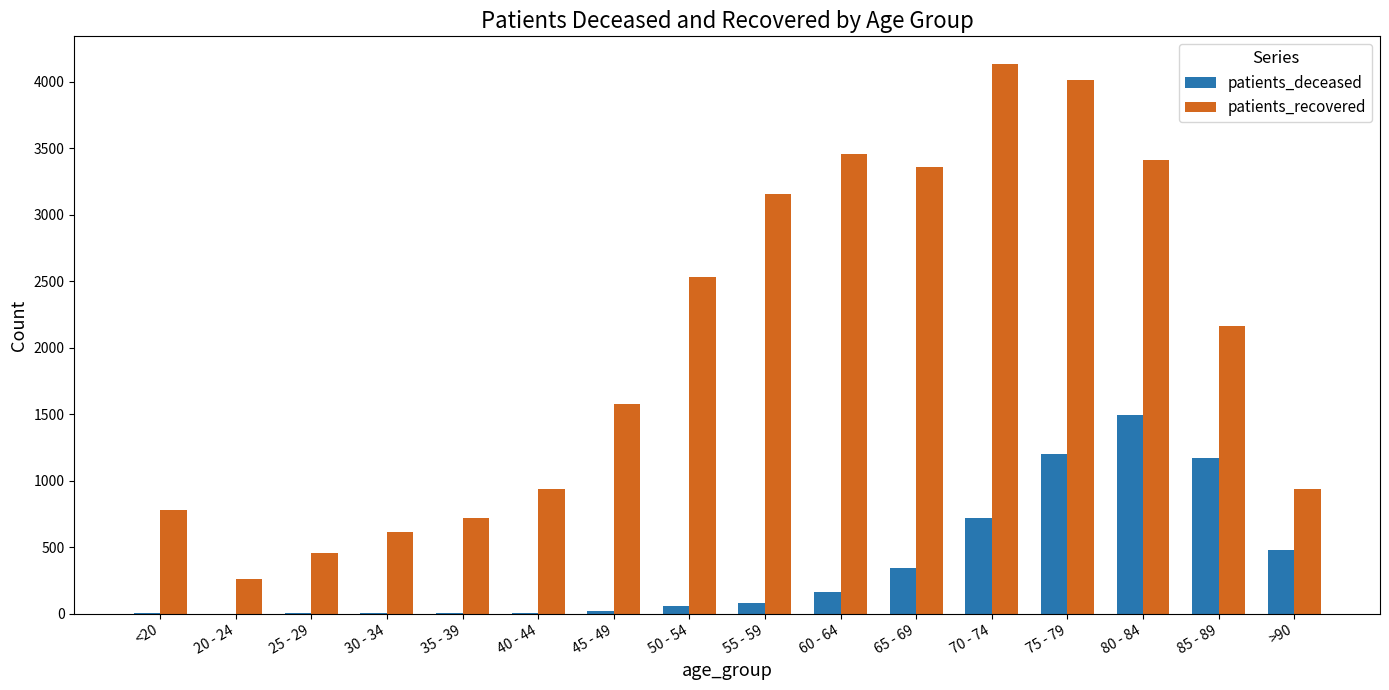

Count the number of categories in the chart.

16